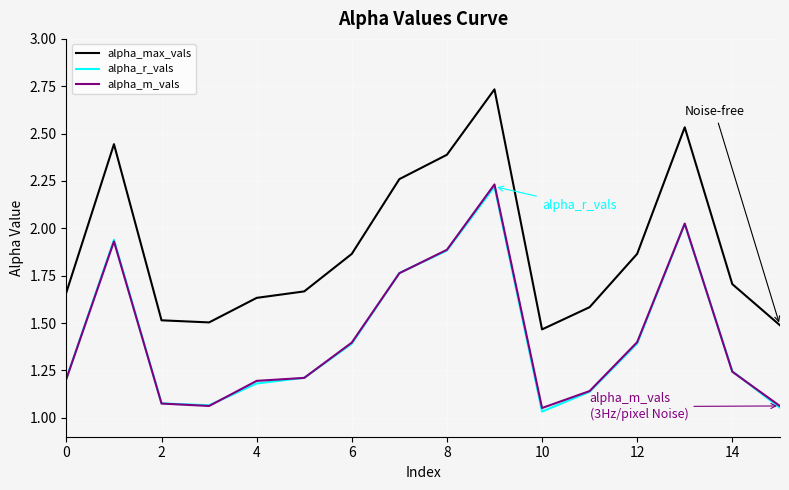

True or false: alpha_max_vals and alpha_r_vals intersect in this chart.

False